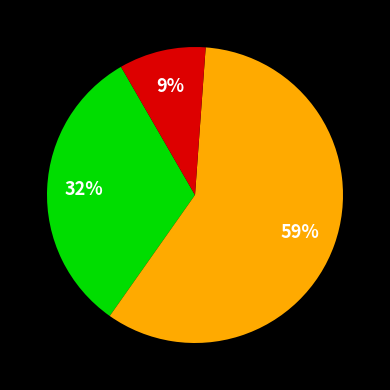

To the nearest percent, what is the average slice percentage?

33%